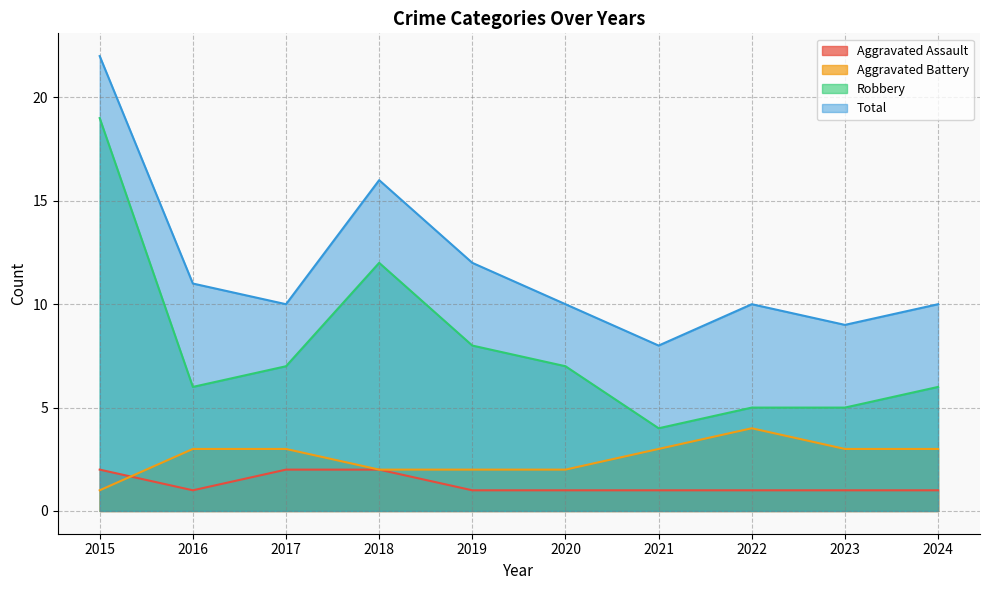

True or false: Robbery and Aggravated Battery intersect in this chart.

False